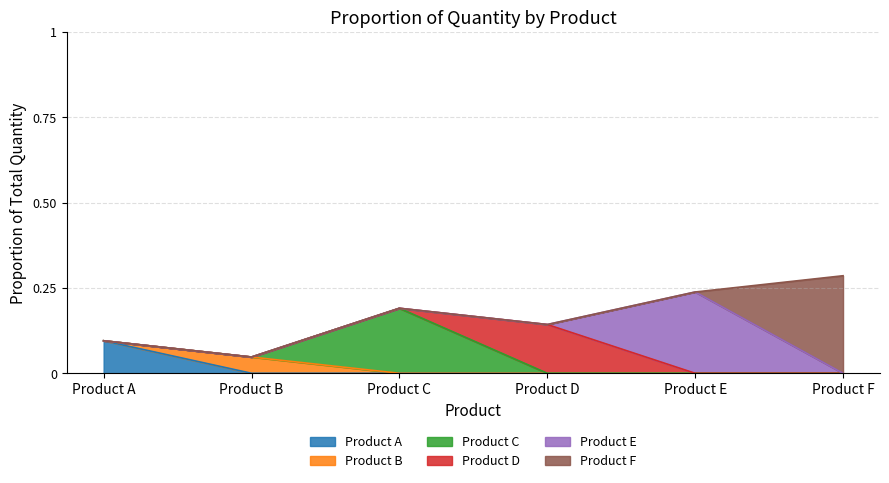

Reading left to right, extract all data points from this chart.

Product A=0.1	Product B=0.0	Product C=0.2	Product D=0.1	Product E=0.2	Product F=0.3